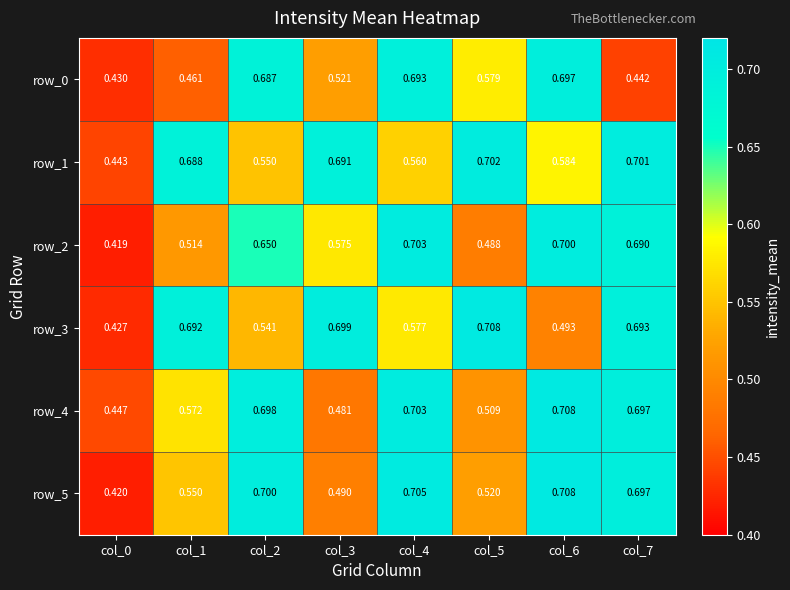

What is the sum of all row_5 values?

4.8